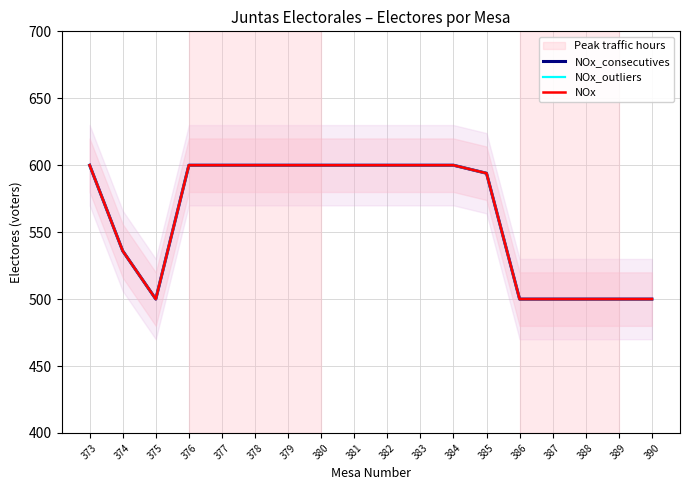

Which has a higher value, 387 or 384?

384